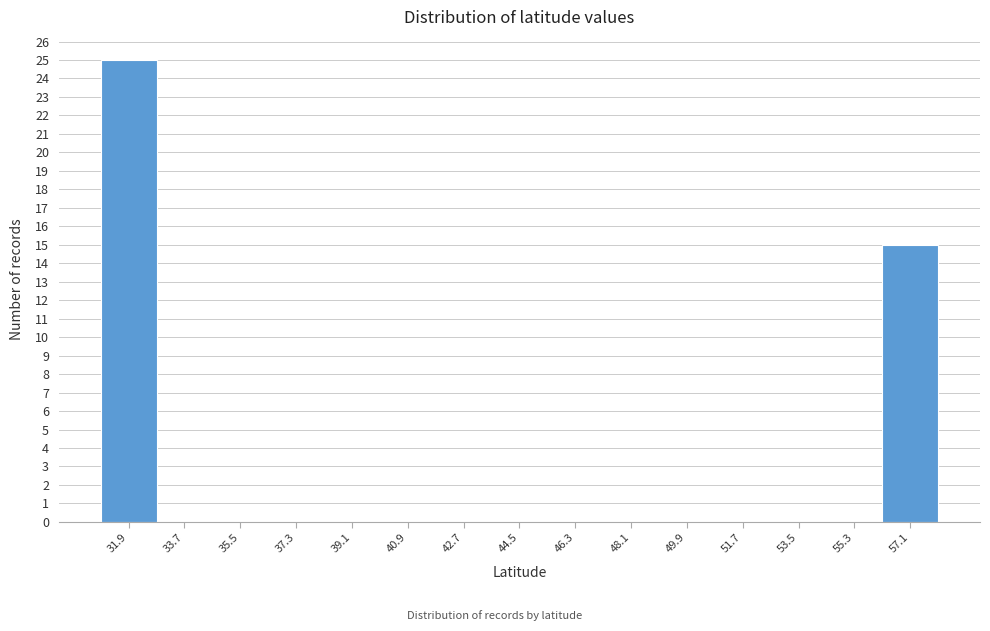

Reading left to right, transcribe all the data shown in this chart.

31.9=25	33.7=0	35.5=0	37.3=0	39.1=0	40.9=0	42.7=0	44.5=0	46.3=0	48.1=0	49.9=0	51.7=0	53.5=0	55.3=0	57.1=15